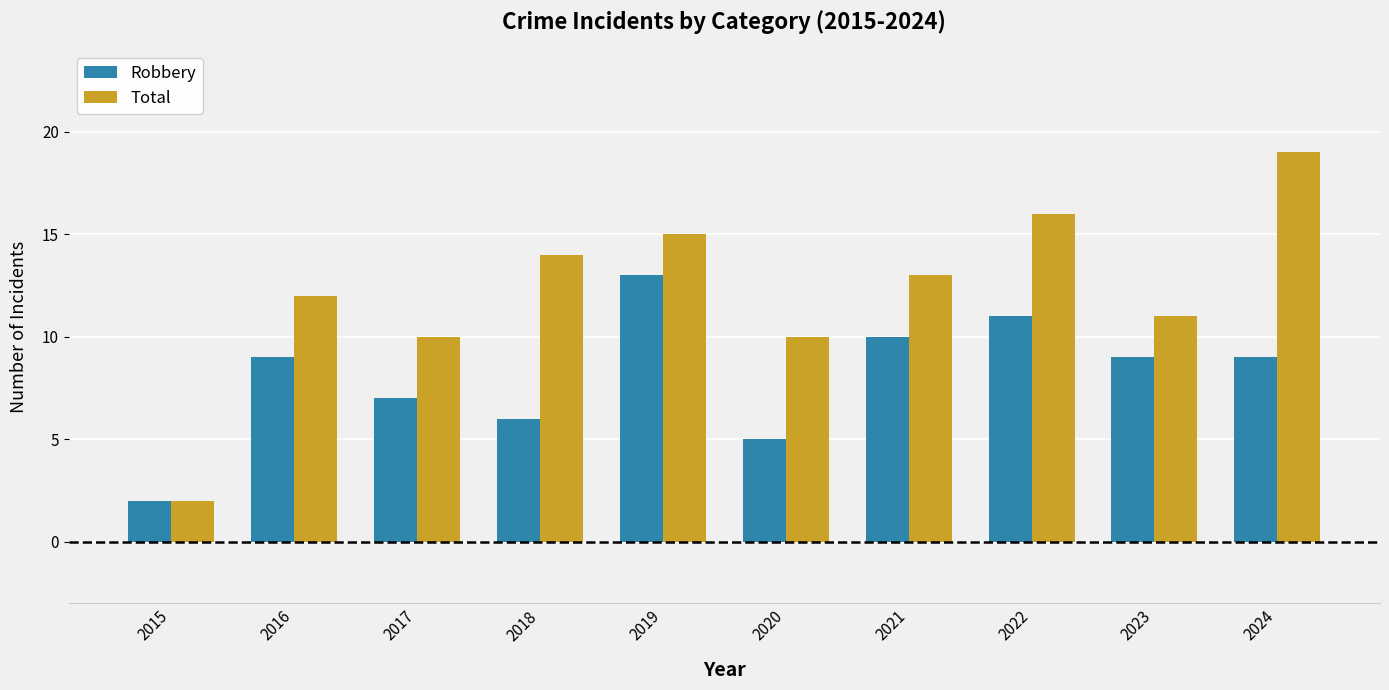

Rank the series at 2022 from highest to lowest value.

Total, Robbery